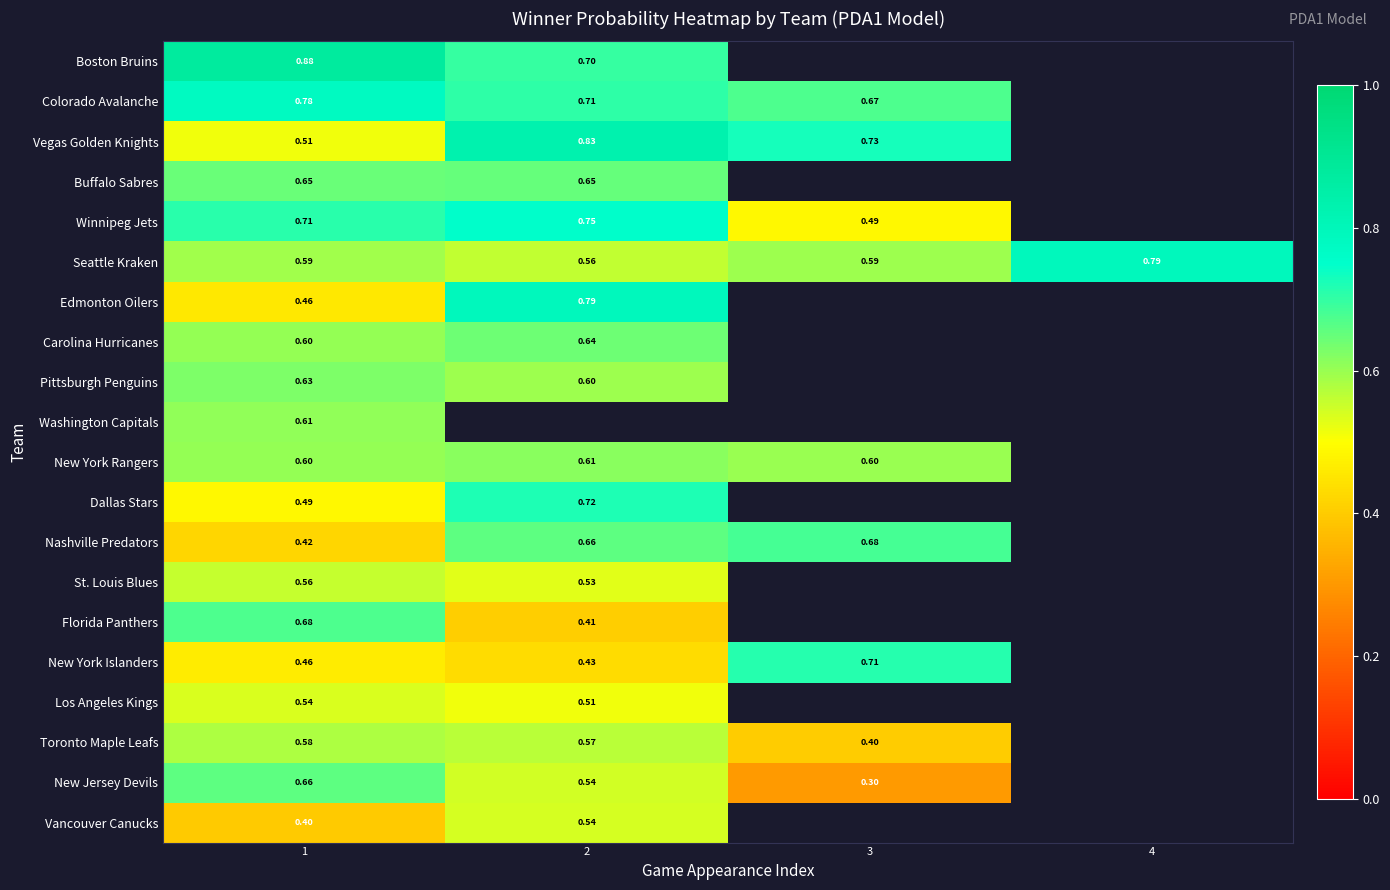

True or false: Vancouver Canucks has a value of 0.5 at 2.

True